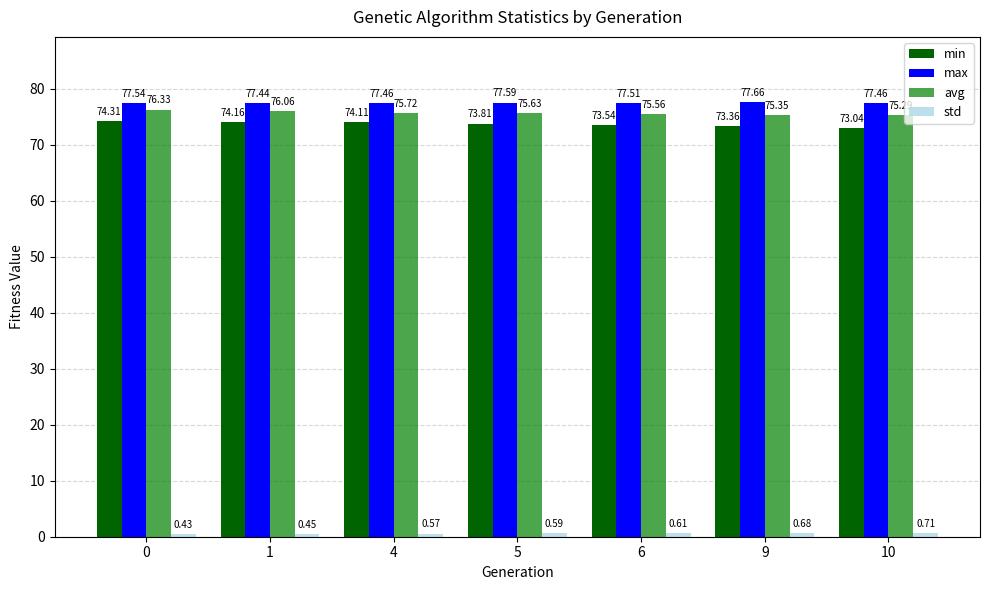

What is the value of the min bar at the 6th from the left?

73.4